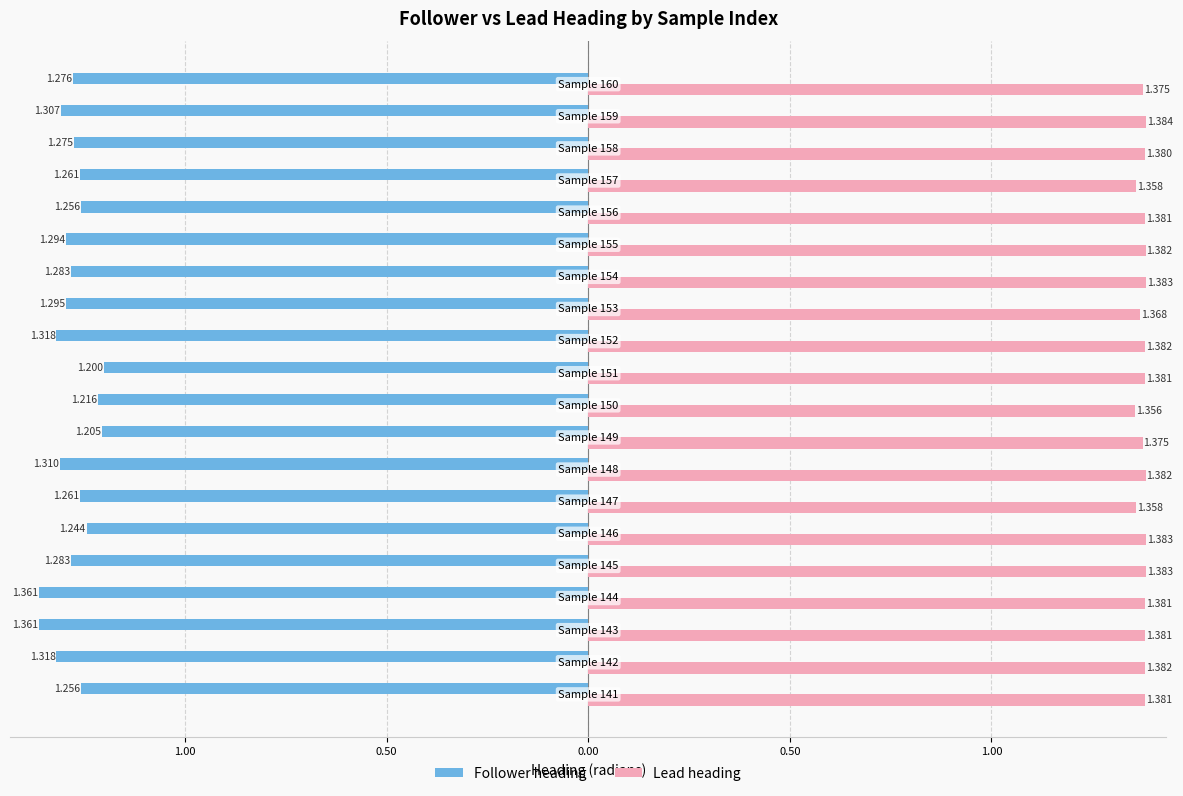

What are all the series names shown in the legend?

Follower heading, Lead heading